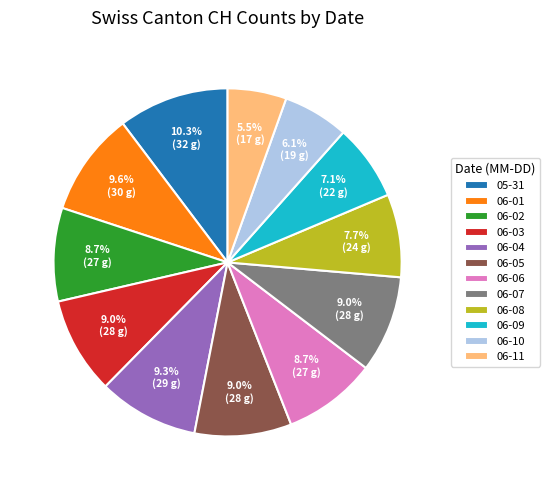

Between 06-09 and 06-07, which is larger?

06-07